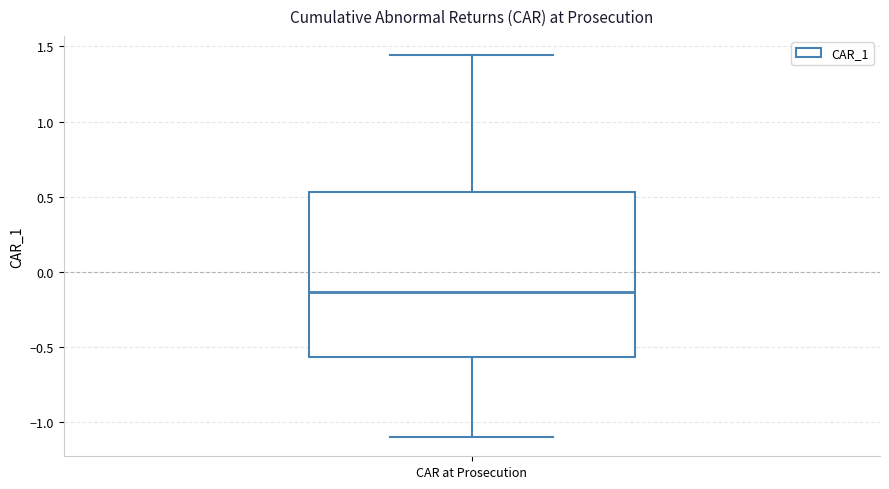

Transcribe this box plot: give where the median line is, the range the box spans, and where the two whiskers end, as read against the y-axis. The values are not printed on the chart, so give them approximately, as read against the axis.

median -0.15, box -0.55 to 0.55, whiskers -1.10 to 1.45